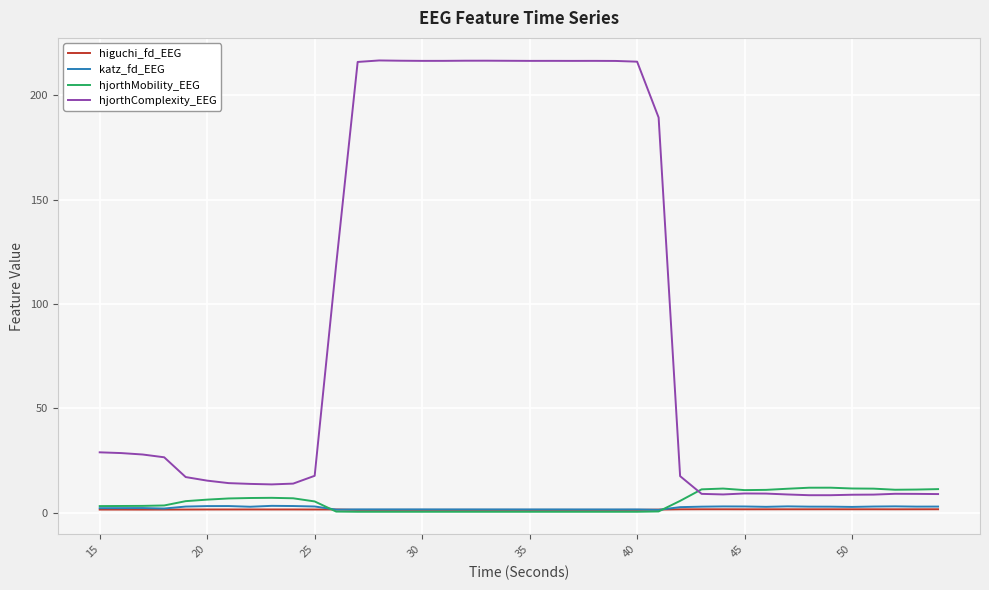

What are all the series names shown in the legend?

higuchi_fd_EEG, katz_fd_EEG, hjorthMobility_EEG, hjorthComplexity_EEG